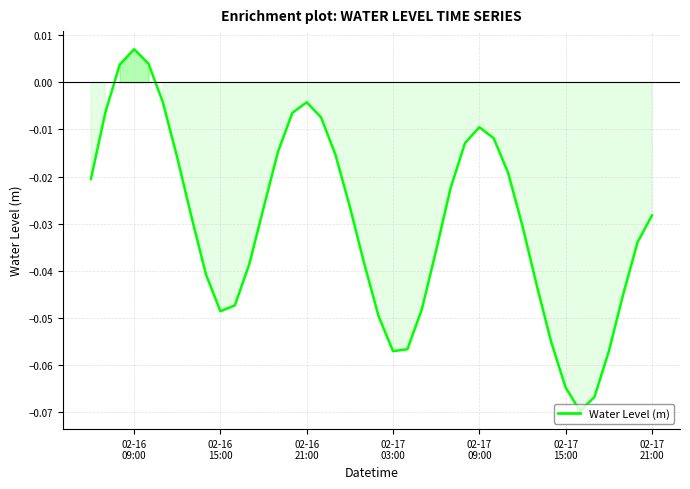

Reading left to right, transcribe all the data shown in this chart.

-0.0	-0.0	0.0	0.0	0.0	-0.0	-0.0	-0.0	-0.0	-0.0	-0.0	-0.0	-0.0	-0.0	-0.0	-0.0	-0.0	-0.0	-0.0	-0.0	-0.0	-0.1	-0.1	-0.0	-0.0	-0.0	-0.0	-0.0	-0.0	-0.0	-0.0	-0.0	-0.1	-0.1	-0.1	-0.1	-0.1	-0.0	-0.0	-0.0